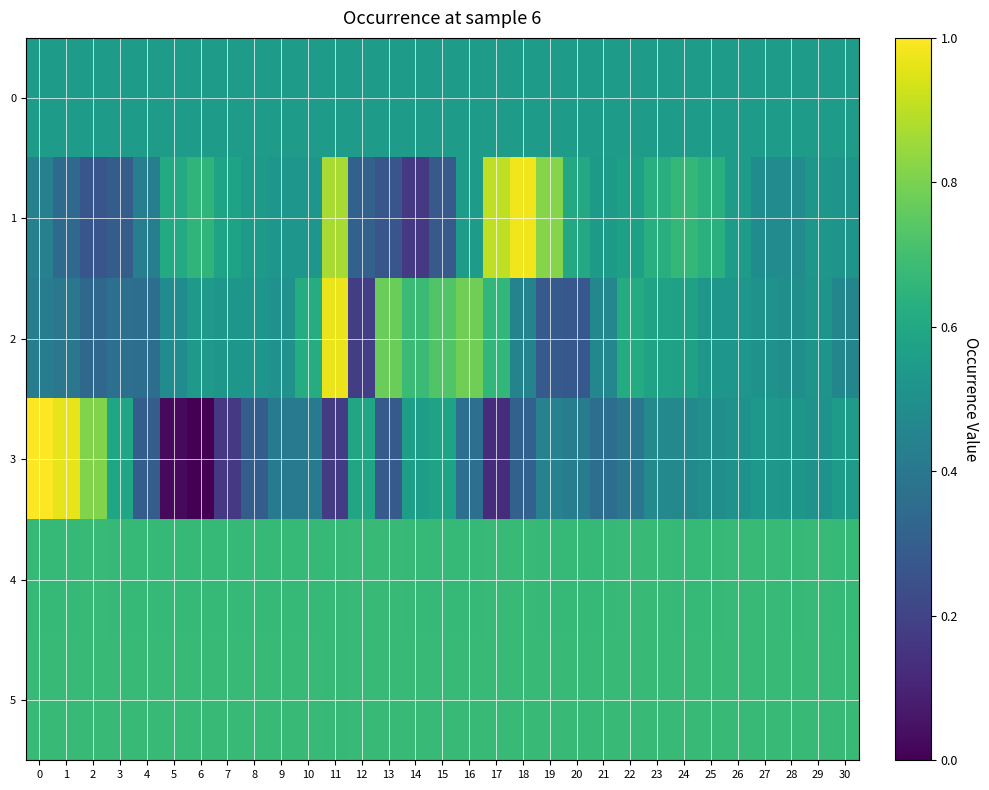

Which category has the lowest value across all series?

6